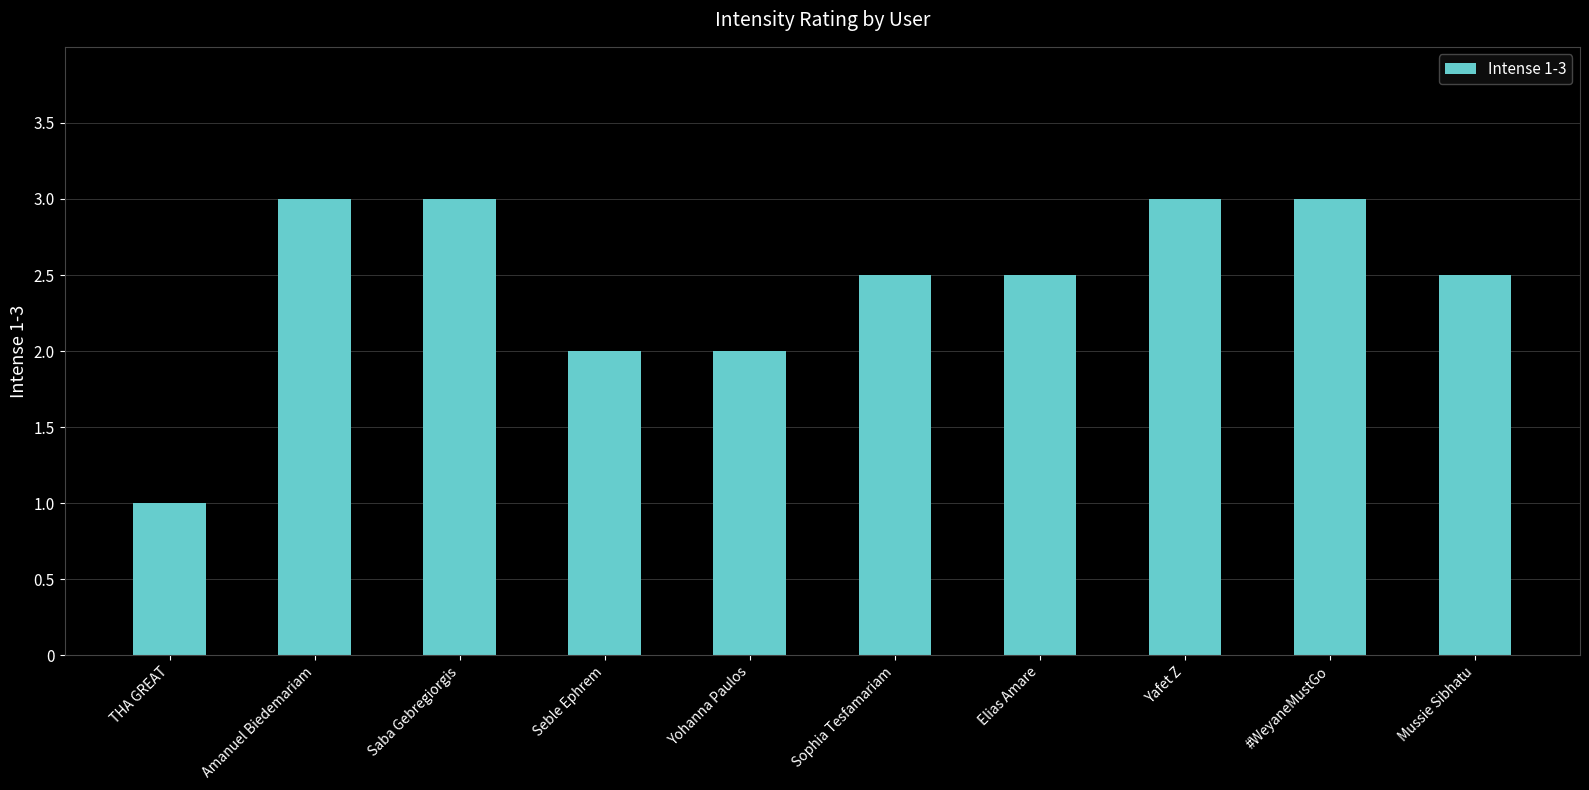

What is the sum of all values?

24.5